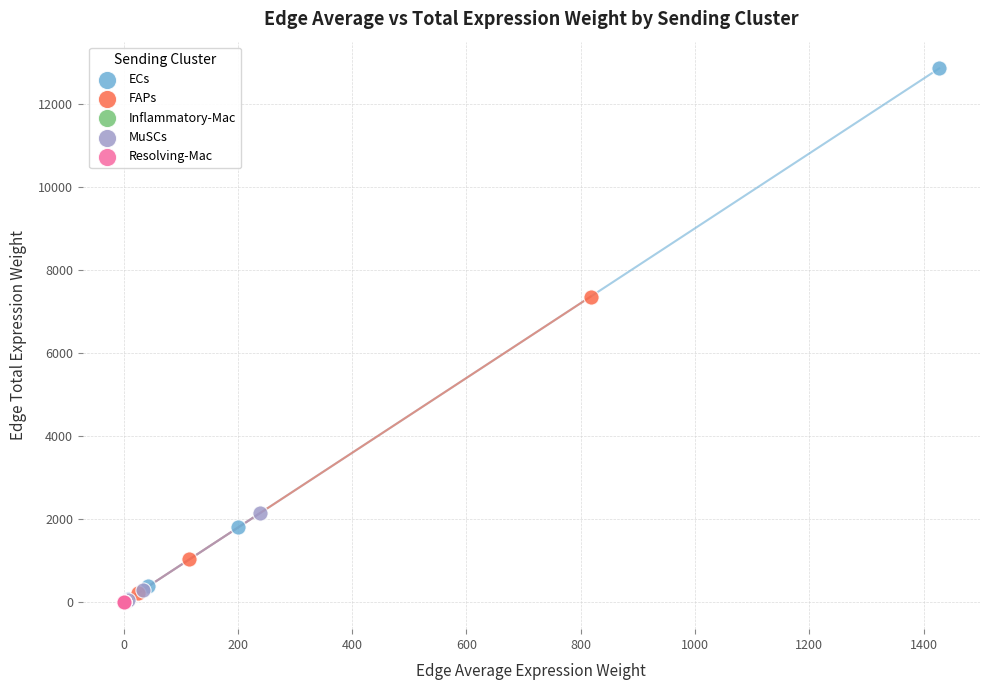

What are all the series names shown in the legend?

ECs, FAPs, Inflammatory-Mac, MuSCs, Resolving-Mac